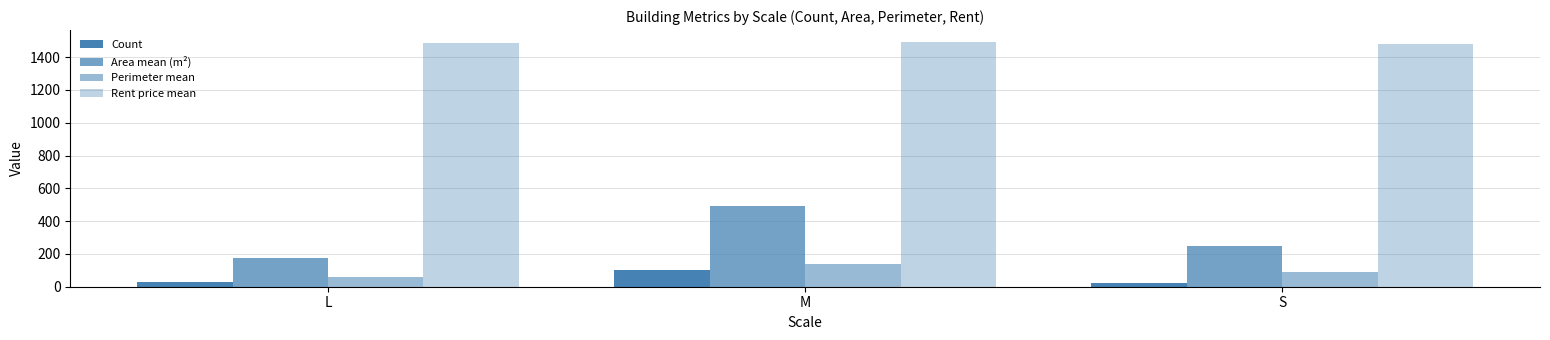

List the series in order of their peak value, highest first.

Rent price mean, Area mean (m²), Perimeter mean, Count